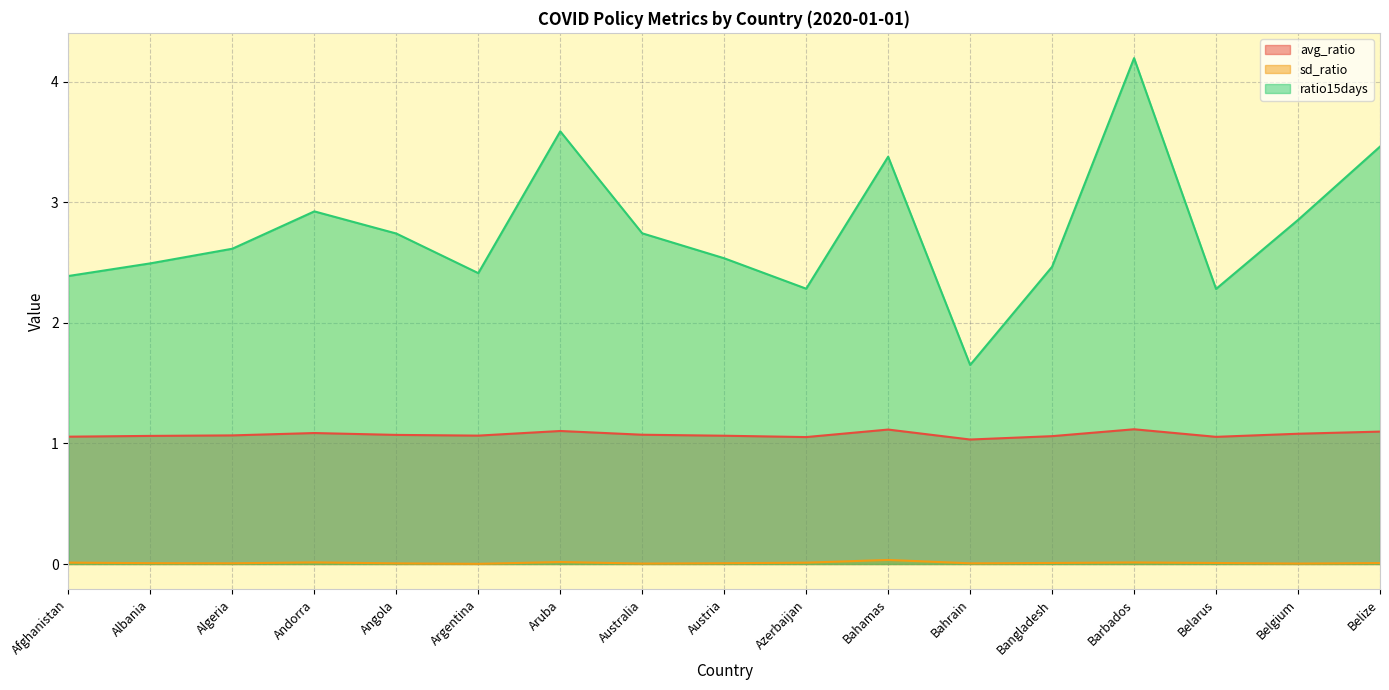

What is the spread (max minus min) of values at Australia?

2.7